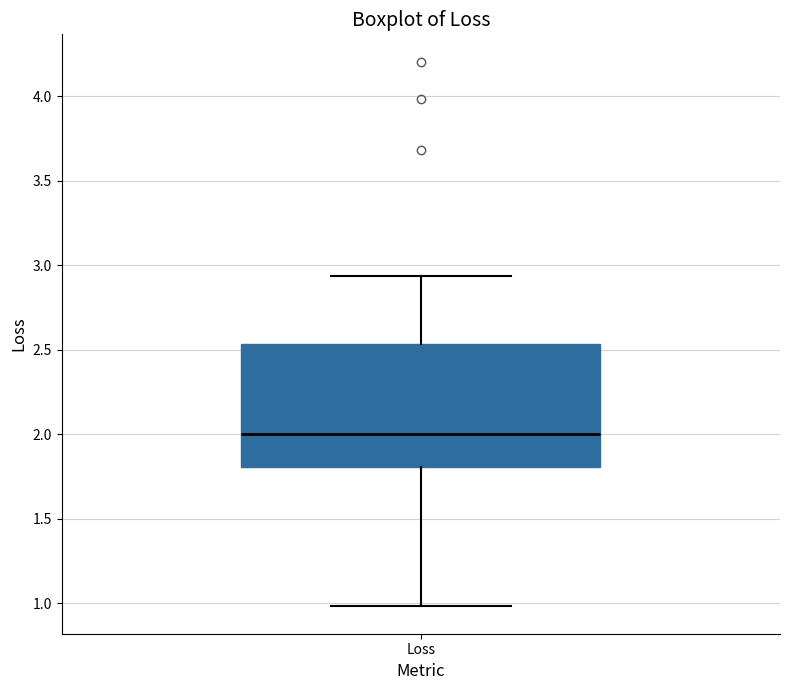

Read this box plot against the y-axis: the position of the median line, the range covered by the box, and the ends of both whiskers. The values are not printed on the chart, so give them approximately, as read against the axis.

median 2.00, box 1.80 to 2.55, whiskers 1.00 to 2.95